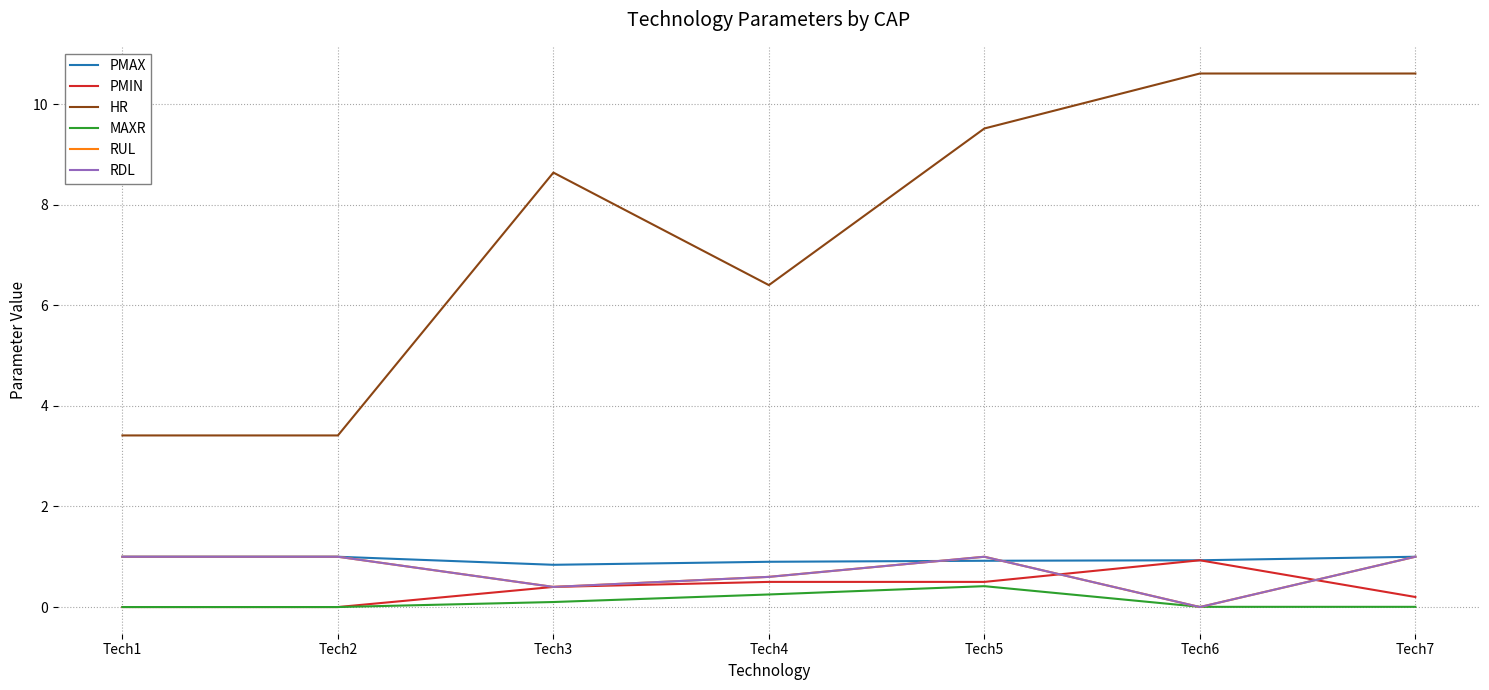

What is the difference between the highest and lowest values at Tech4?

6.2